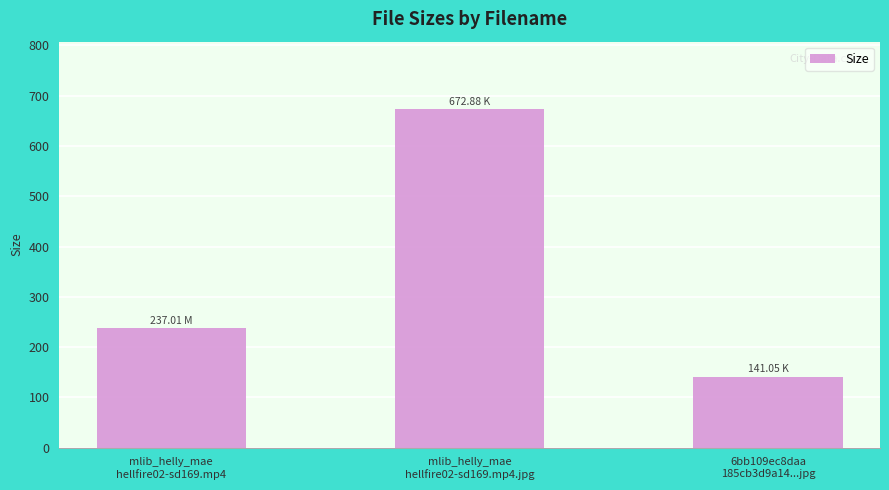

Between 6bb109ec8daa
185cb3d9a14...jpg and mlib_helly_mae
hellfire02-sd169.mp4, which is larger?

mlib_helly_mae
hellfire02-sd169.mp4